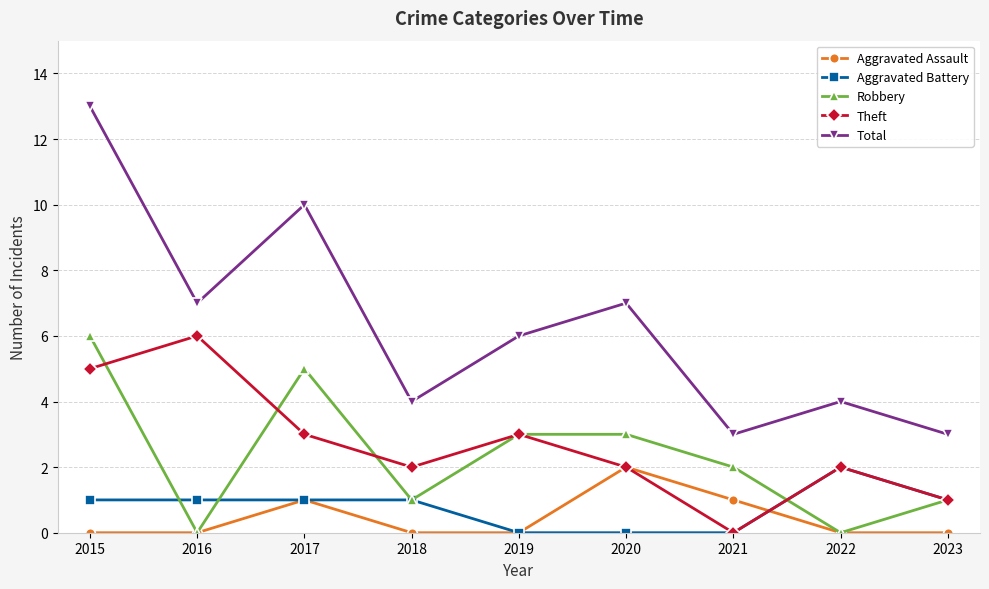

Reading left to right, what are all the values shown in this chart?

Aggravated Assault: 0	0	1	0	0	2	1	0	0
Aggravated Battery: 1	1	1	1	0	0	0	2	1
Robbery: 6	0	5	1	3	3	2	0	1
Theft: 5	6	3	2	3	2	0	2	1
Total: 13	7	10	4	6	7	3	4	3